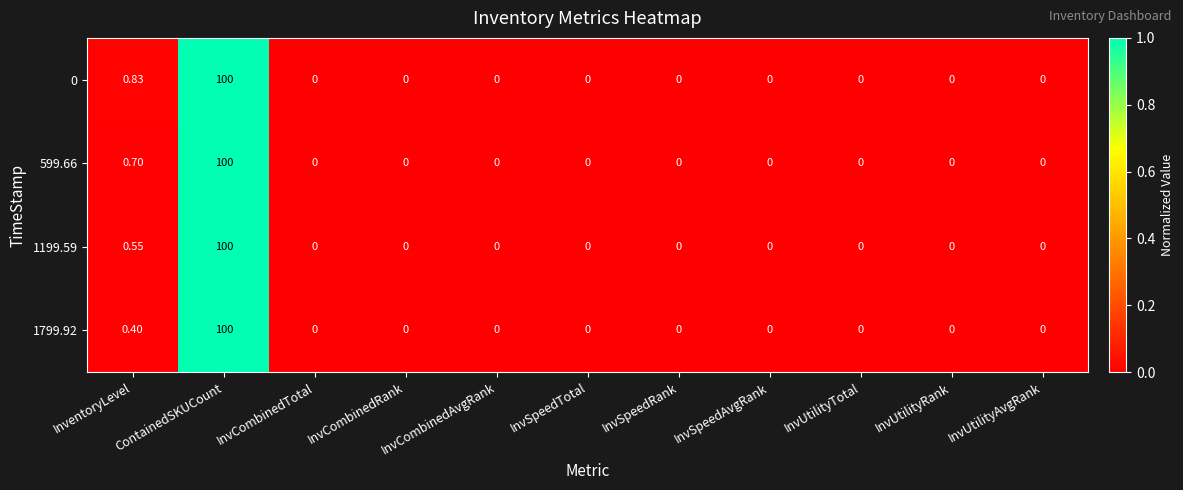

Which label corresponds to the largest value in the chart?

ContainedSKUCount